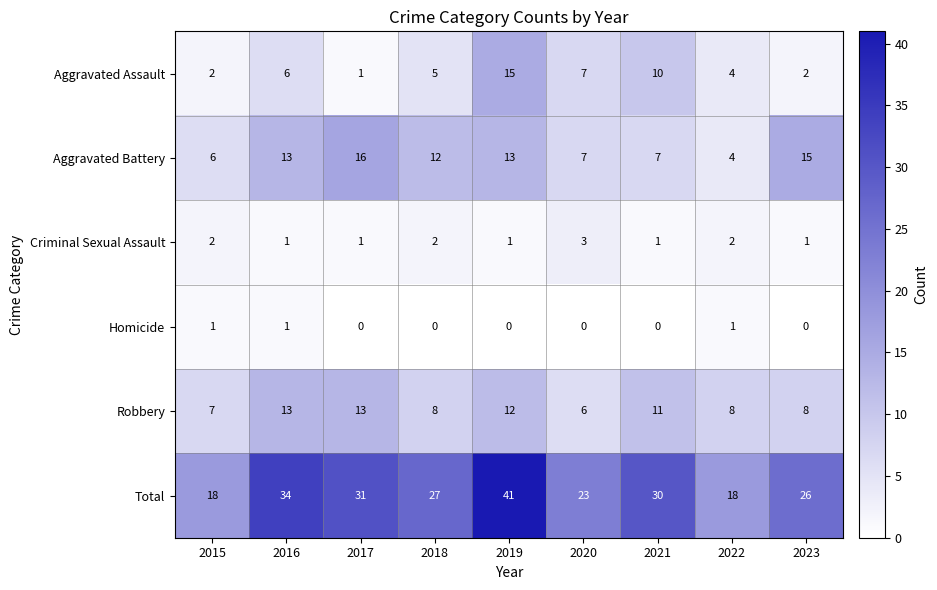

What is the spread (max minus min) of values at 2016?

33